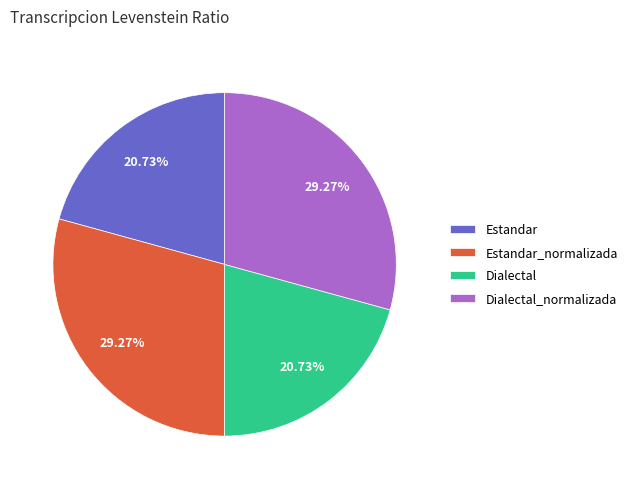

What is the ratio of the value at Estandar_normalizada to the value at Estandar?

1.4